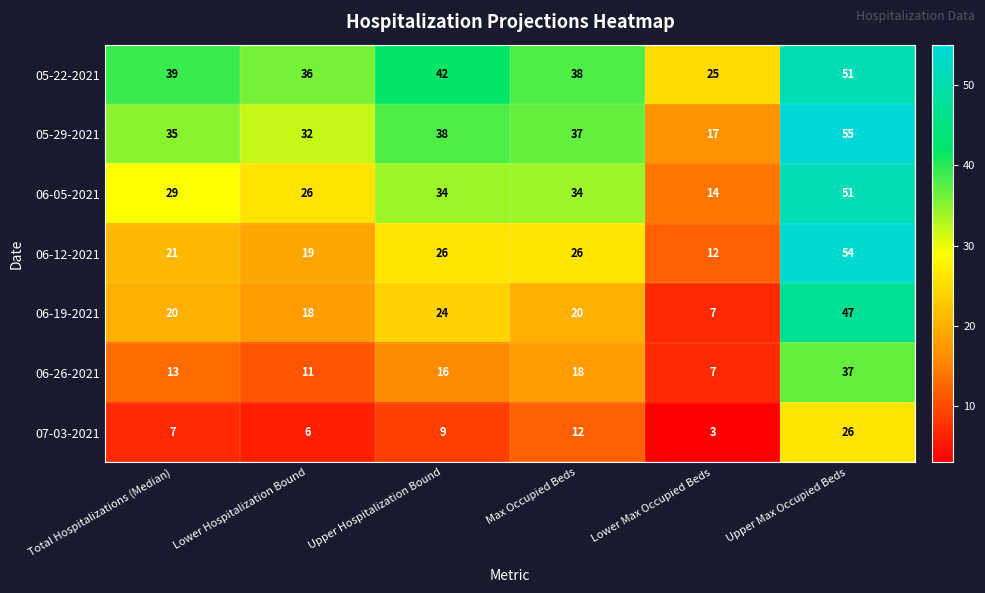

At which label does 05-29-2021 first exceed 37?

Upper Hospitalization Bound